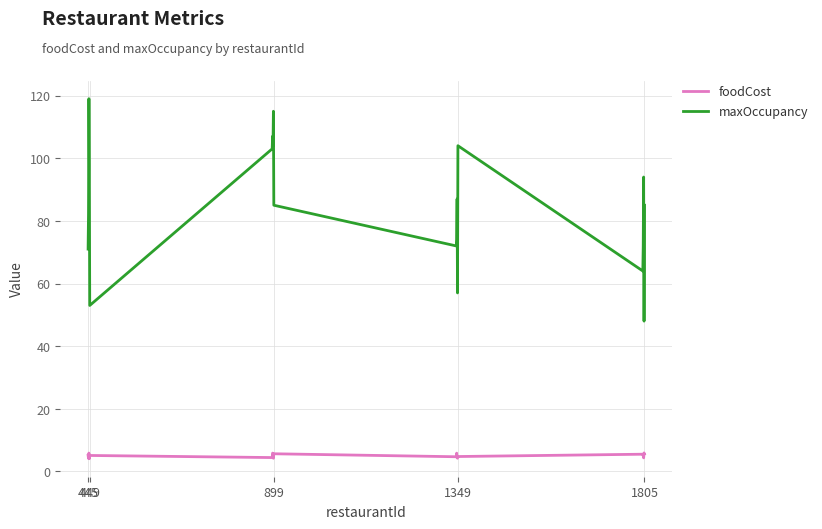

Rank the series by their maximum value, from highest to lowest.

maxOccupancy, foodCost